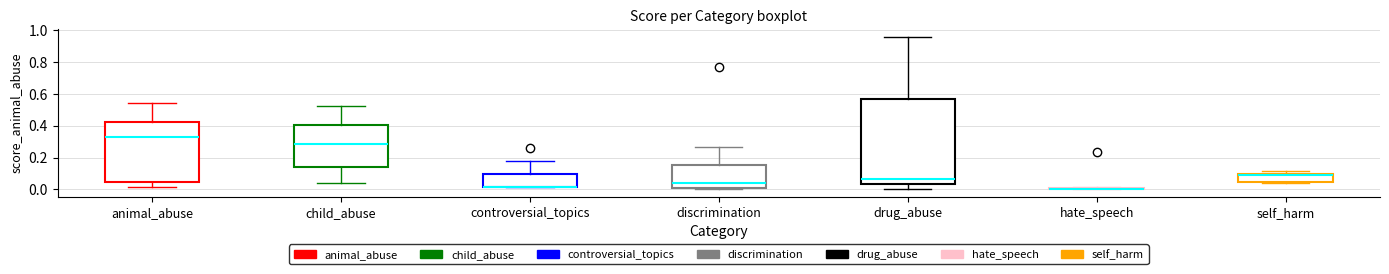

Where is the upper edge of the box for discrimination on the y-axis? The values are not printed on the chart, so give them approximately, as read against the axis.

0.16